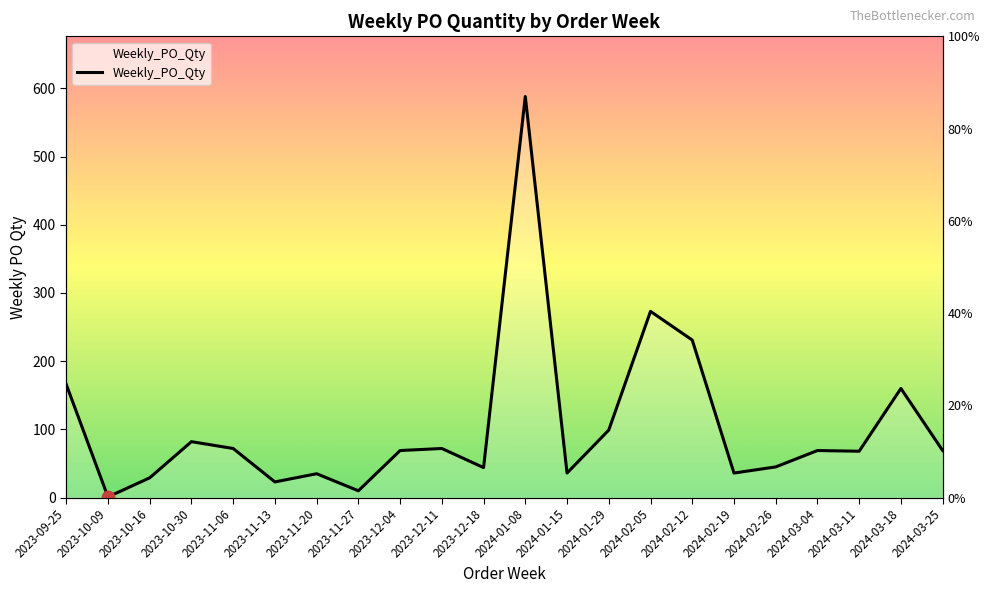

Approximately how many times larger is the value at 2024-03-04 compared to 2023-10-09?

69.0